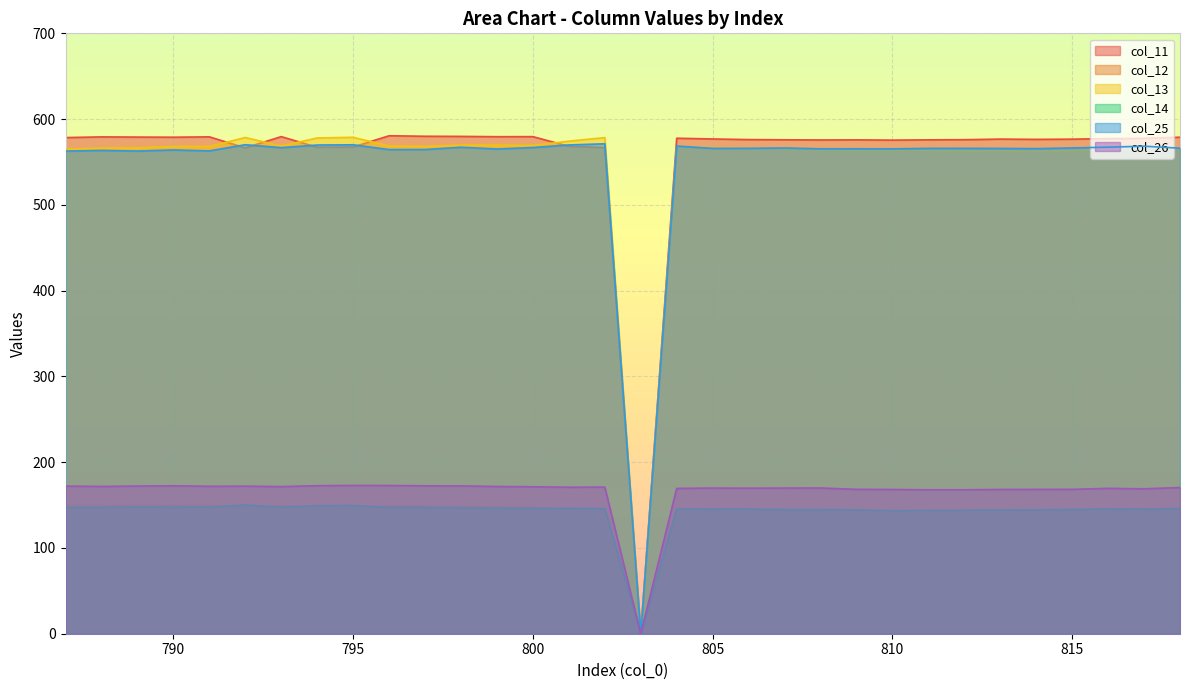

Reading left to right, list all the values displayed in this chart.

col_11: 578.5	579.3	579.0	578.9	579.3	566.5	579.6	567.2	567.5	580.6	580.0	579.8	579.5	579.6	568.3	566.8	0.0	577.7	576.8	576.1	575.9	575.7	575.8	575.5	575.8	576.0	576.7	576.4	576.6	577.3	577.6	578.9
col_12: 149.9	149.6	150.0	149.8	150.1	147.1	149.3	146.8	146.2	149.2	148.9	148.5	148.5	147.4	144.5	144.9	0.0	144.9	145.1	145.3	144.2	143.8	143.3	143.2	143.0	143.0	143.1	143.0	143.2	144.0	143.6	144.5
col_13: 564.9	566.1	566.5	568.0	568.0	578.5	568.6	578.0	578.8	568.6	568.2	569.7	569.5	569.3	574.3	578.4	0.0	567.8	566.6	565.5	565.2	564.3	563.9	563.5	563.6	563.1	562.8	562.6	563.5	564.1	565.5	565.4
col_14: 147.3	147.3	147.7	147.5	147.9	150.0	147.7	149.3	149.5	147.2	147.2	146.7	146.3	146.0	146.1	145.9	0.0	145.3	145.5	145.3	144.9	144.9	144.4	143.5	143.7	144.0	144.2	144.5	145.0	145.4	145.4	145.9
col_25: 562.7	563.5	562.8	564.0	562.9	570.1	566.7	569.8	570.1	564.5	564.5	567.2	565.1	566.9	569.9	571.2	0.0	568.6	565.9	565.9	566.3	565.4	565.4	565.3	565.9	565.9	565.8	565.6	566.4	567.3	568.4	566.1
col_26: 172.1	171.7	172.2	172.5	171.9	172.0	171.5	172.6	172.9	172.8	172.5	172.3	171.7	171.3	170.8	170.9	0.0	169.4	169.8	169.7	169.8	169.9	168.4	168.2	167.8	167.8	168.2	168.3	168.3	169.5	169.0	170.5